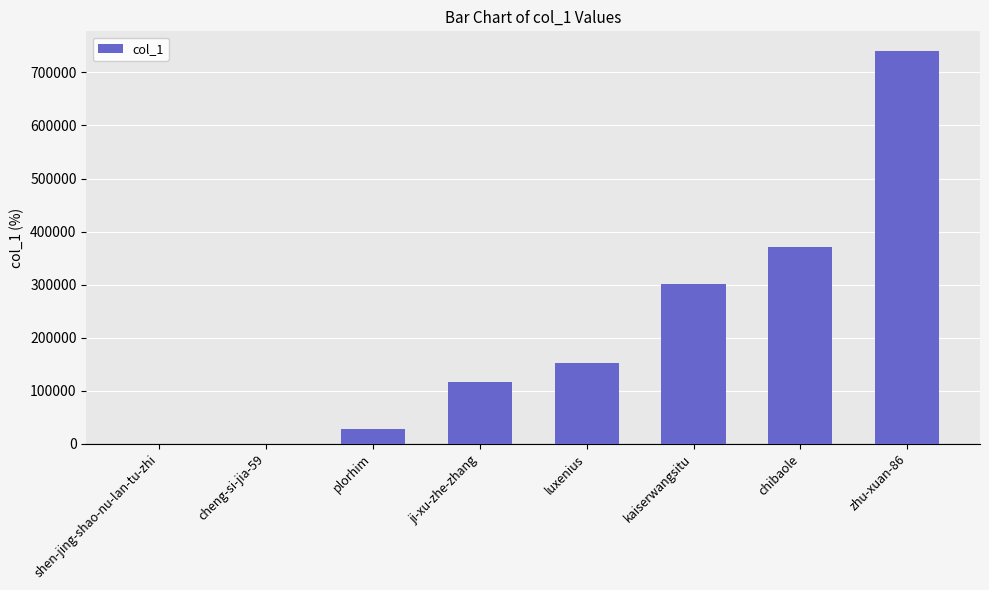

What is the ratio of the value at zhu-xuan-86 to the value at ji-xu-zhe-zhang?

6.4